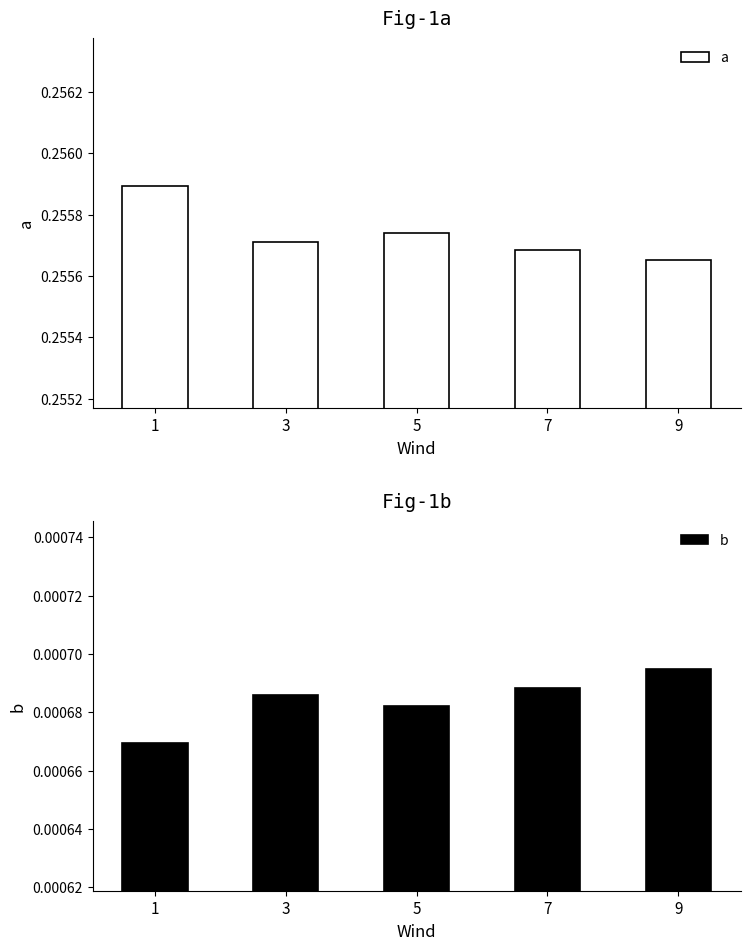

At which label is b closest to 0?

1